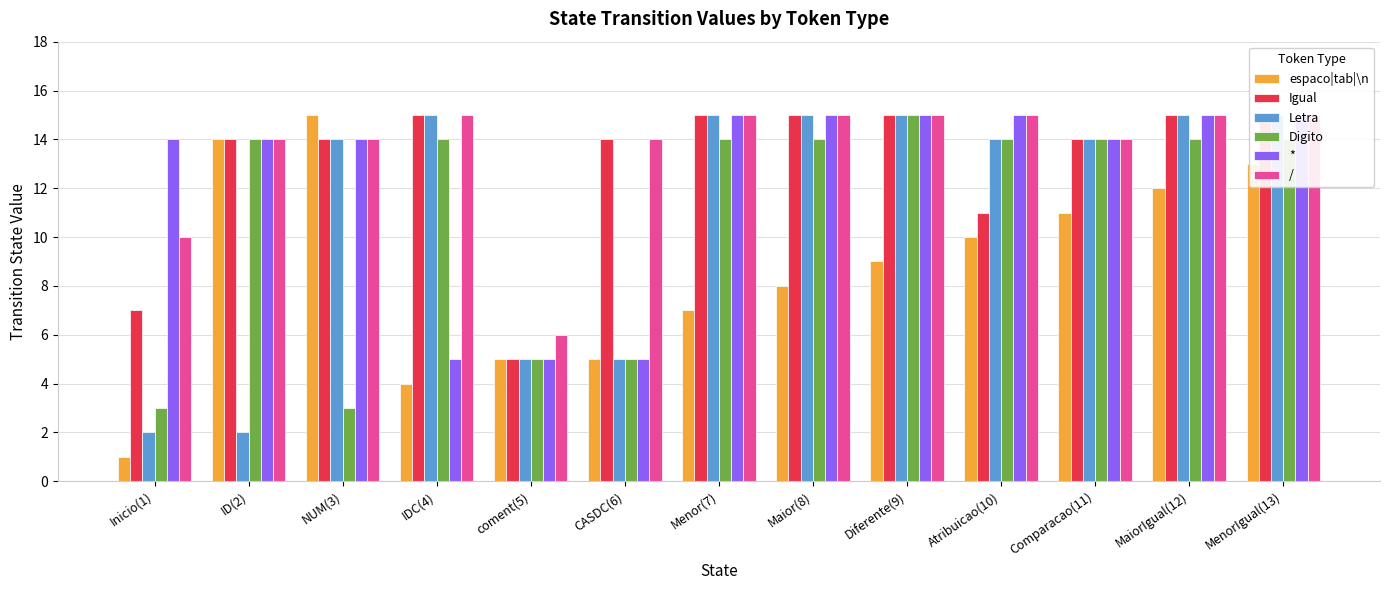

What is the difference between the second highest and second lowest values in the espaco|tab|\n series?

10